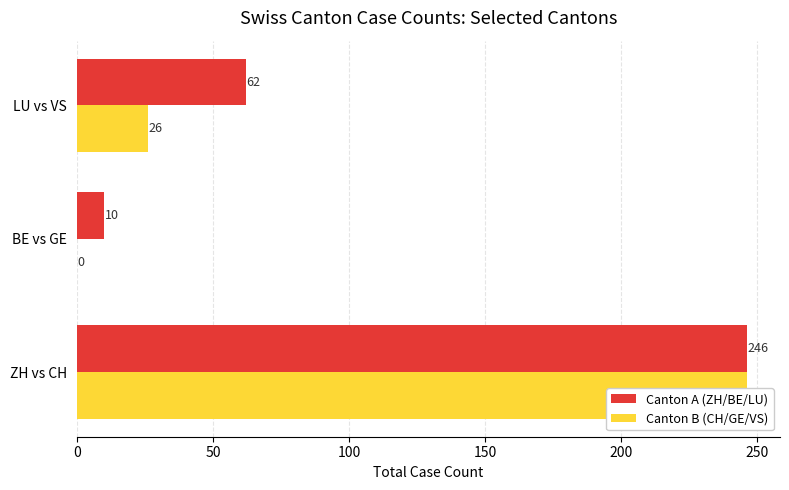

How many values in the Canton B (CH/GE/VS) series exceed 26?

1